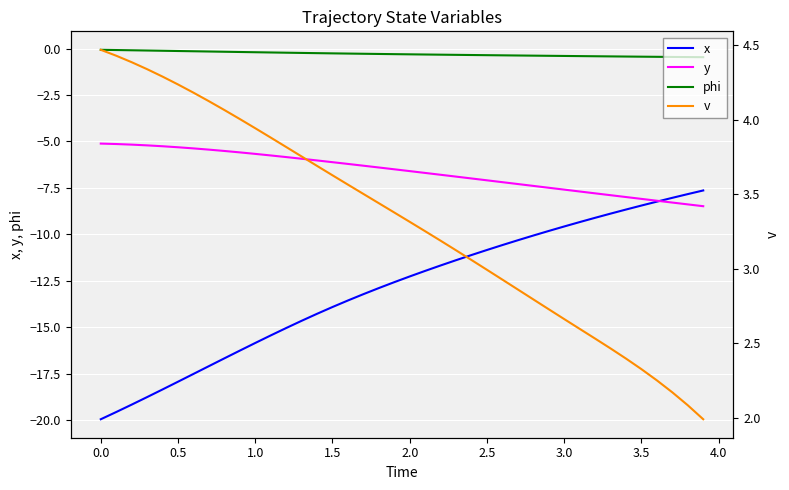

The value of y at 1.5 is -6.1. True or false?

True